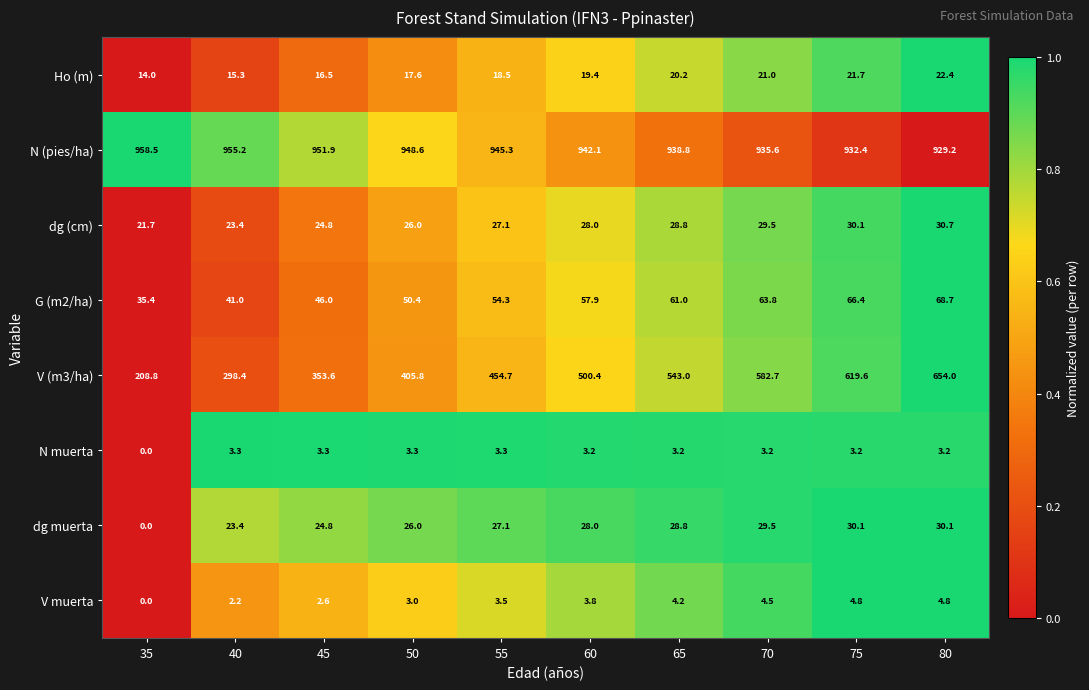

How many data points in N muerta are above 3?

9